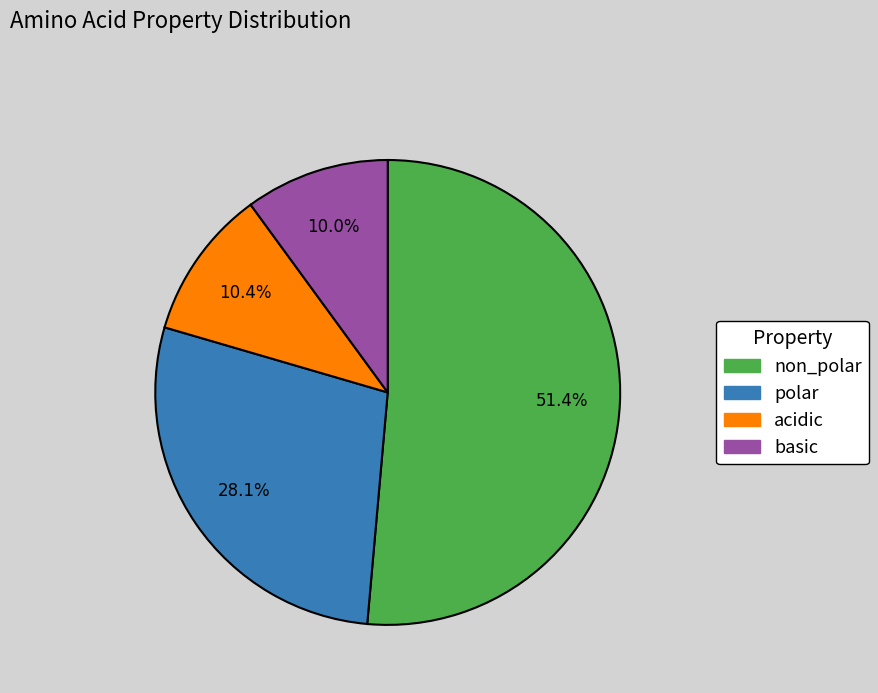

To the nearest percent, what percentage of the pie is acidic?

10%